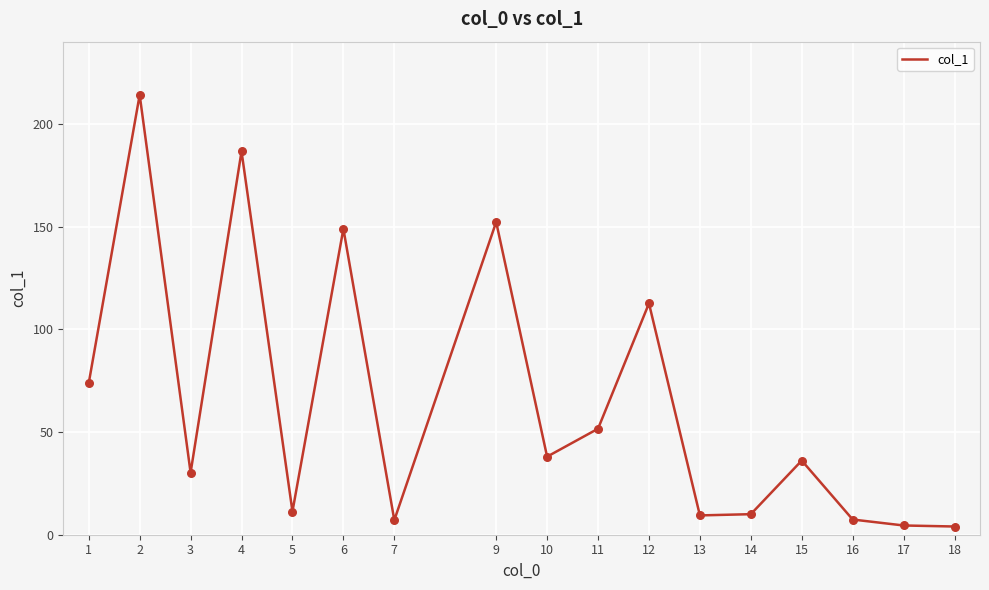

Approximately how many times larger is the value at 17 compared to 1?

0.1